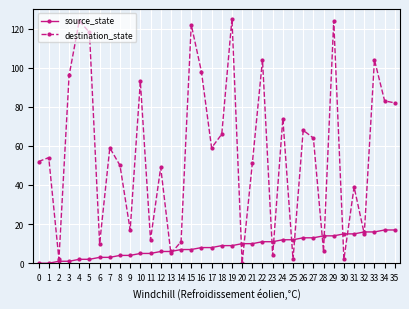

The source_state series shows 7 at 27. True or false?

False